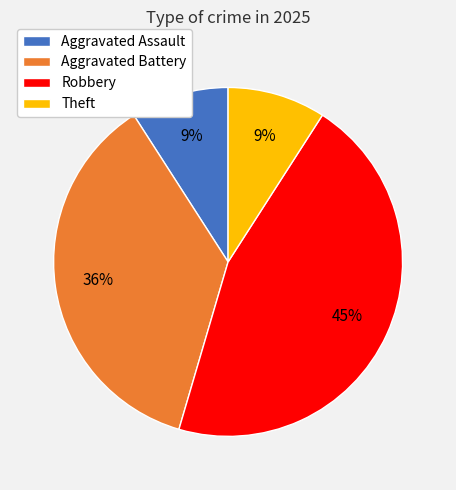

Count the number of slices in the pie.

4